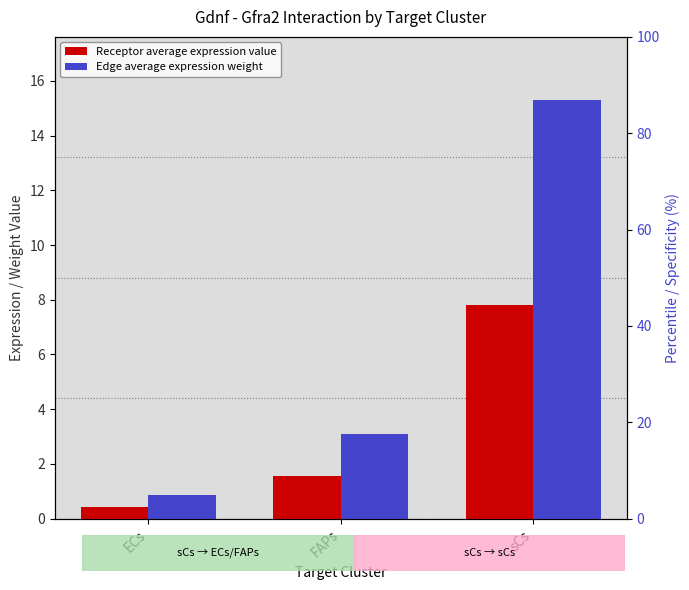

Is the value of Receptor average expression value at sCs greater than the value of Edge average expression weight at ECs?

Yes